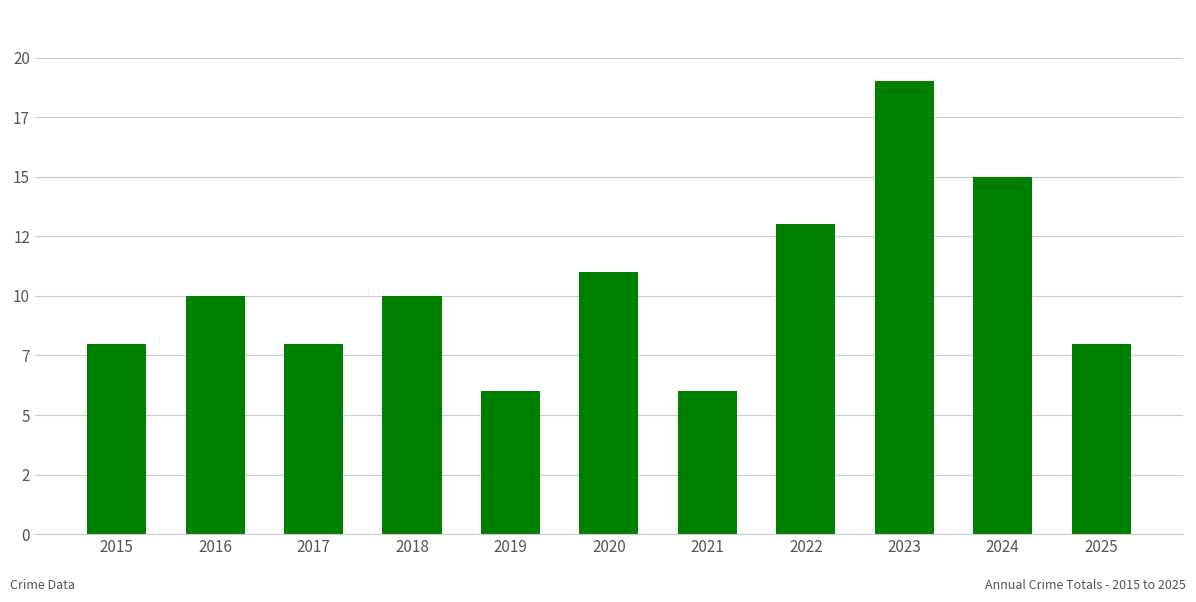

What is the difference between the values at 2025 and 2021?

2